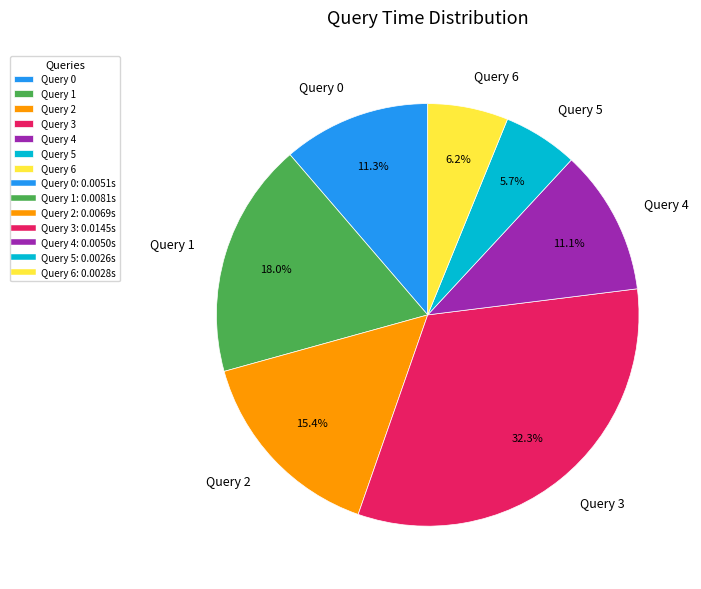

What percentage is the Query 4 slice, to the nearest percent?

11%